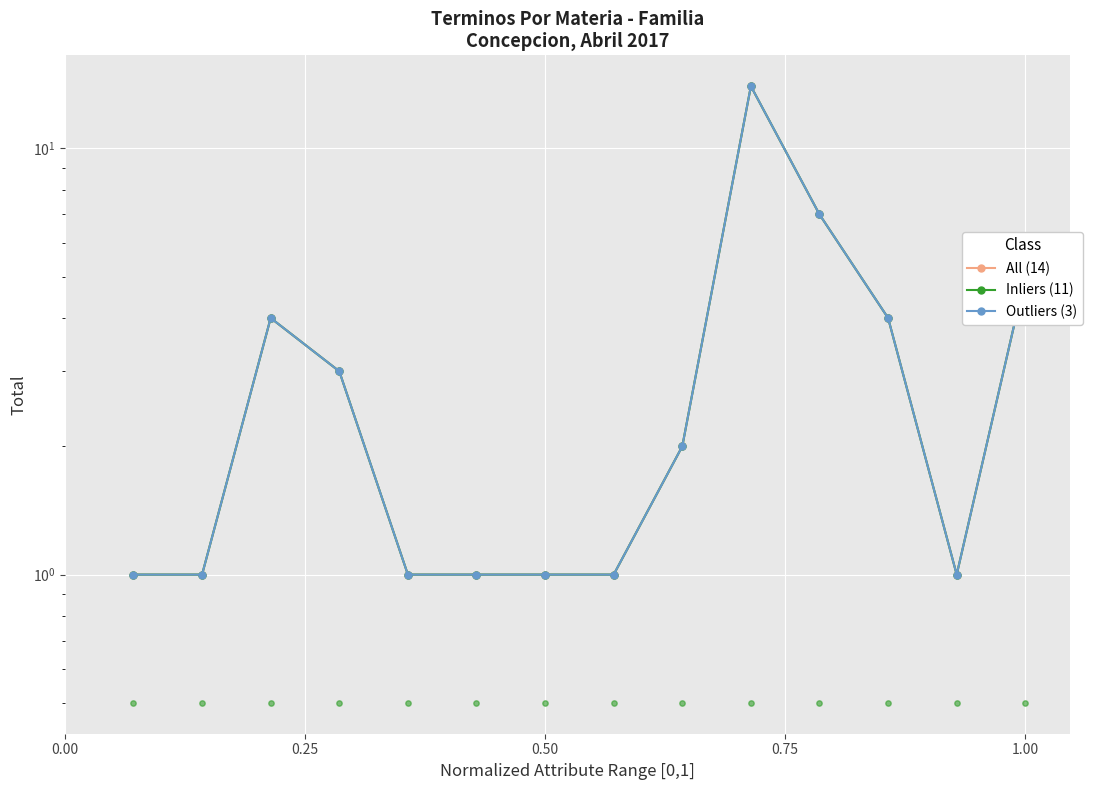

Is the value of Outliers (3) at 7 greater than the value of All (14) at 0.50?

No